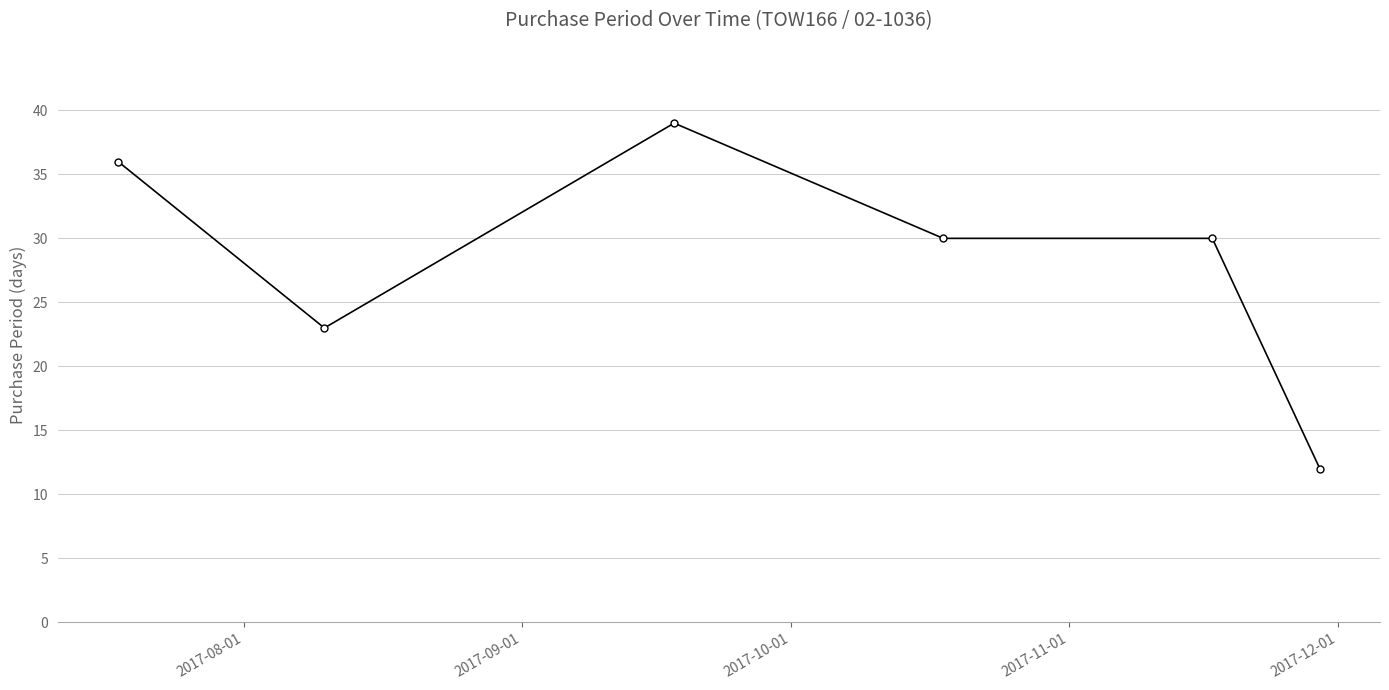

What is the sum of all values?

170